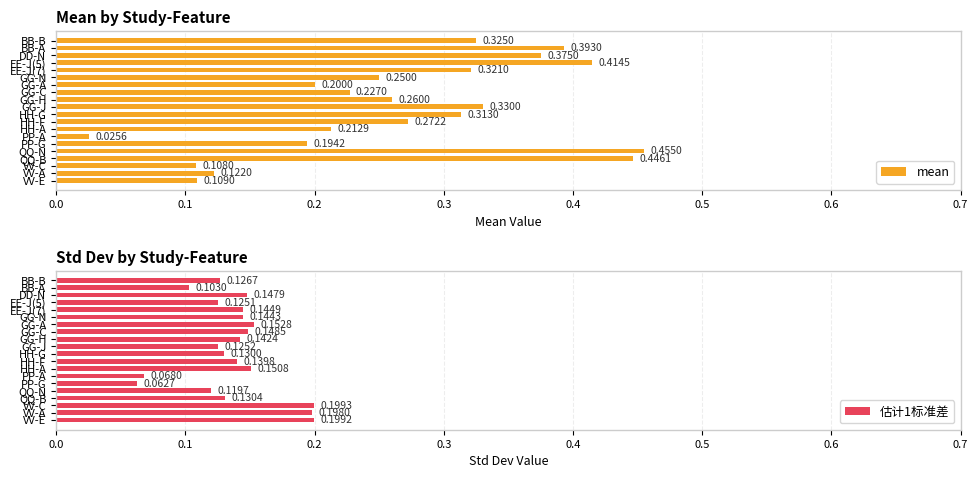

Which series has the largest total across all categories?

mean